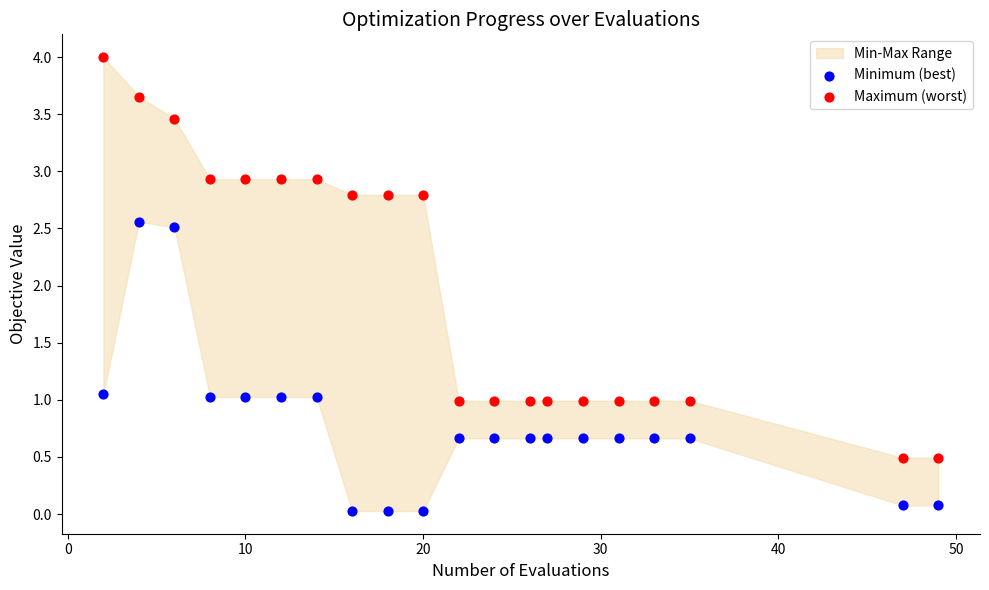

Which series contains the lowest Y value?

Minimum (best)